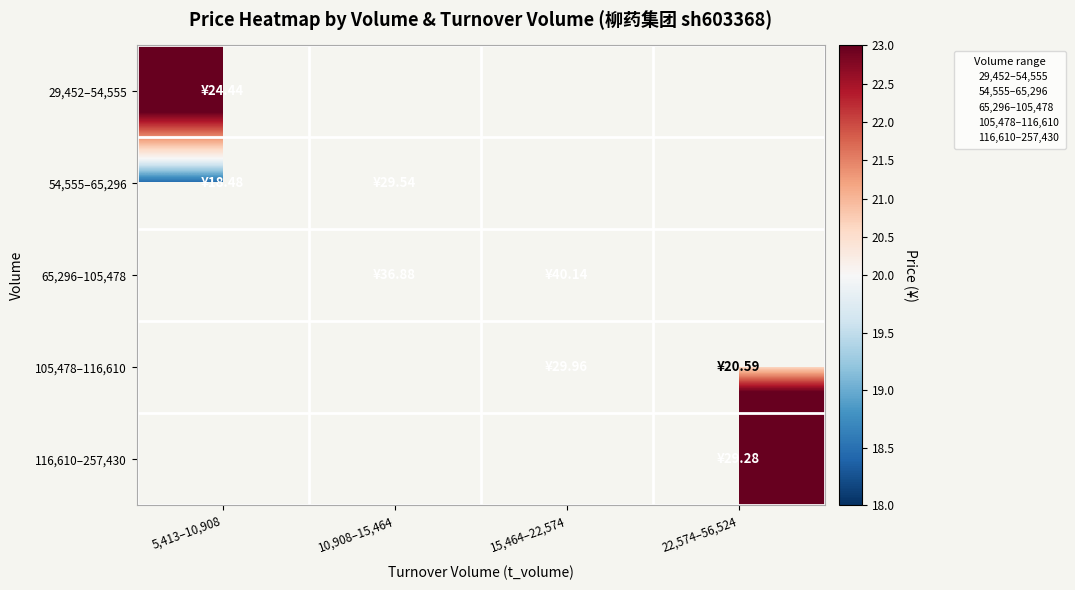

How many values in 29,452–54,555 are above zero?

1